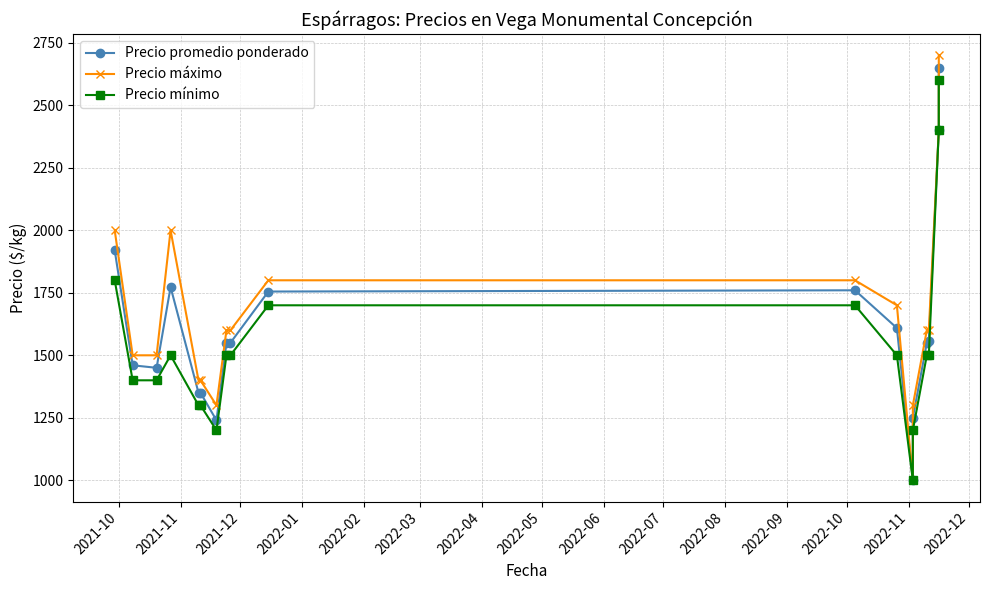

Which series has the largest total across all categories?

Precio máximo